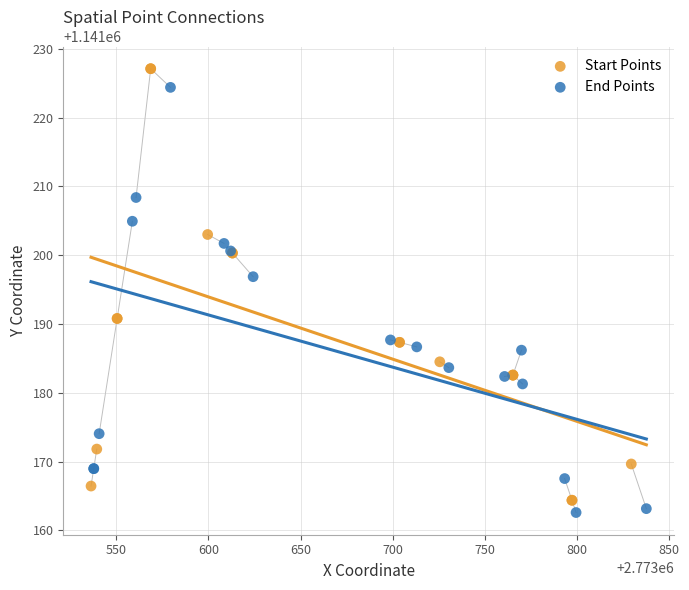

Which series has the largest Y range (max minus min)?

Start Points